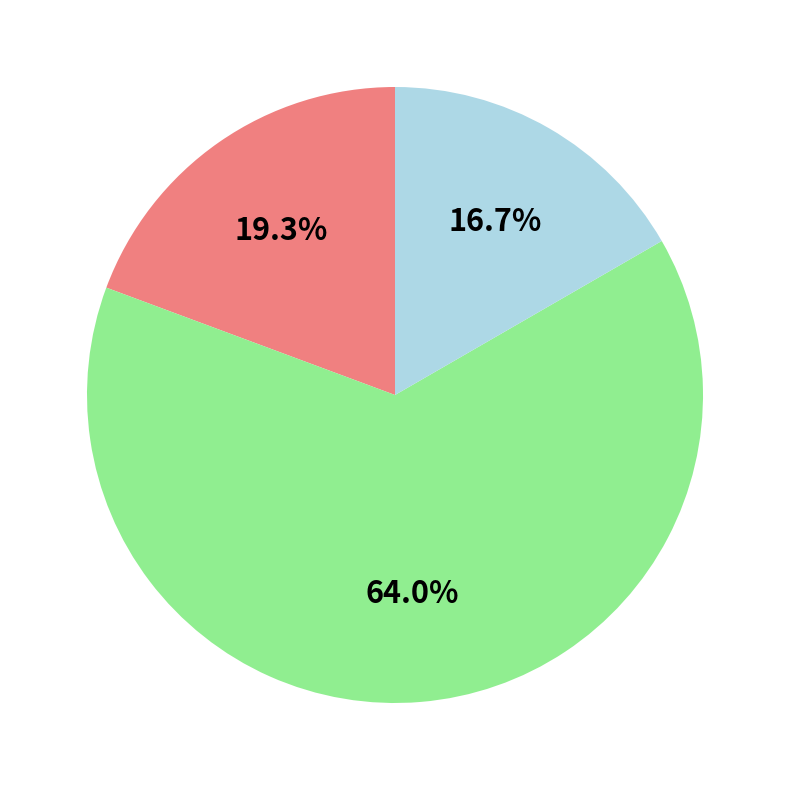

Is there a majority slice in this chart?

Yes